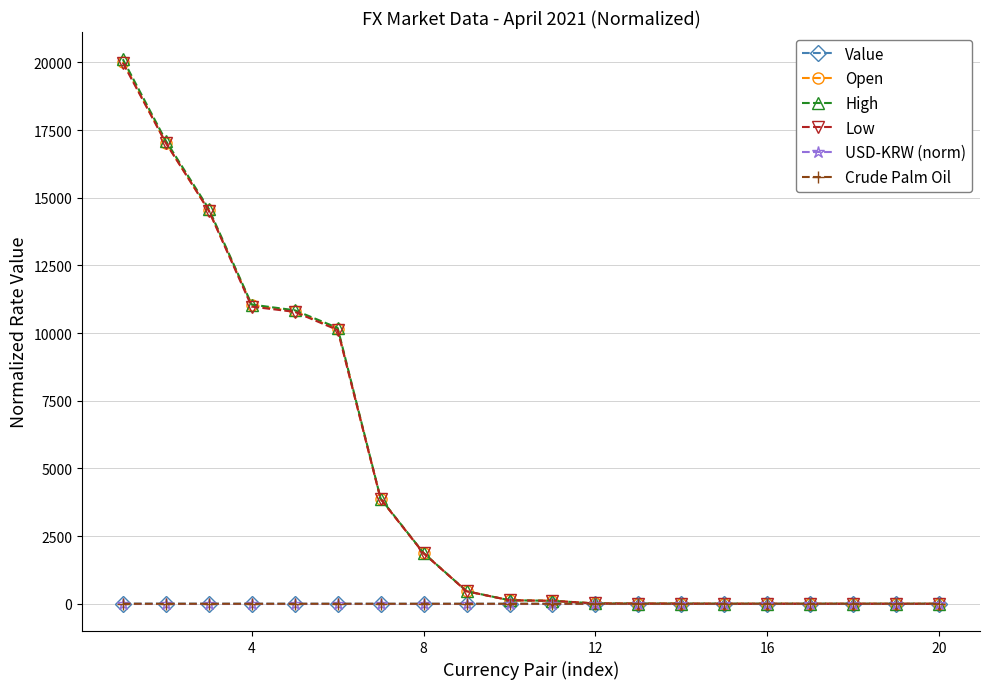

Which series has the largest range (max minus min)?

High